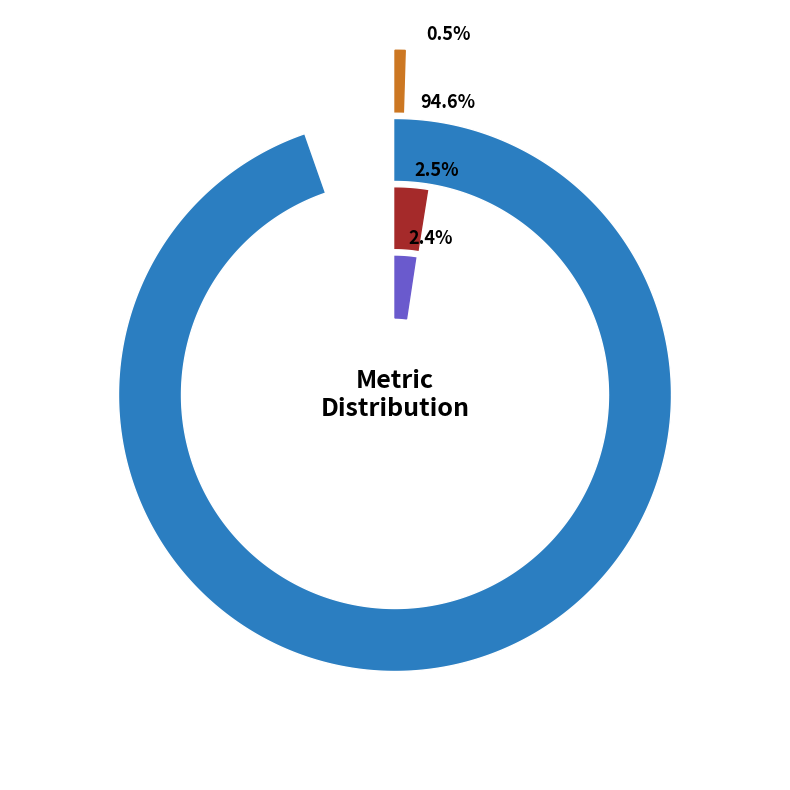

To the nearest percent, what percentage of the pie is Training Time?

95%